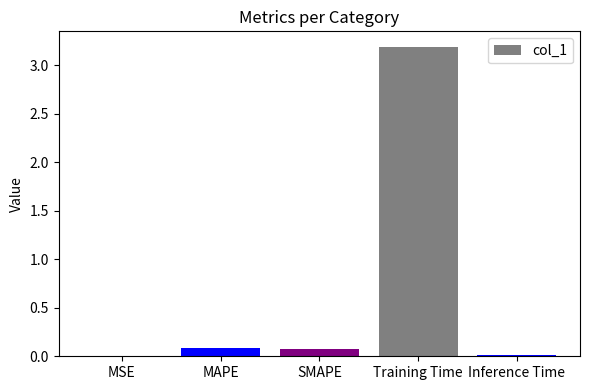

Which has a higher value, MSE or Training Time?

Training Time